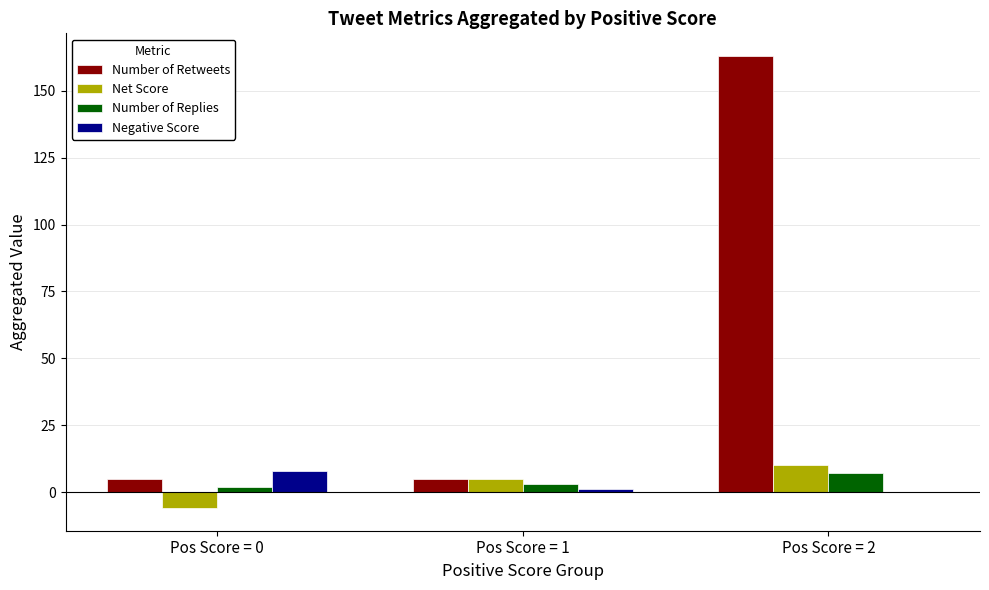

Reading left to right, what are all the values shown in this chart?

Number of Retweets: Pos Score = 0=5	Pos Score = 1=5	Pos Score = 2=163
Net Score: Pos Score = 0=-6	Pos Score = 1=5	Pos Score = 2=10
Number of Replies: Pos Score = 0=2	Pos Score = 1=3	Pos Score = 2=7
Negative Score: Pos Score = 0=8	Pos Score = 1=1	Pos Score = 2=0